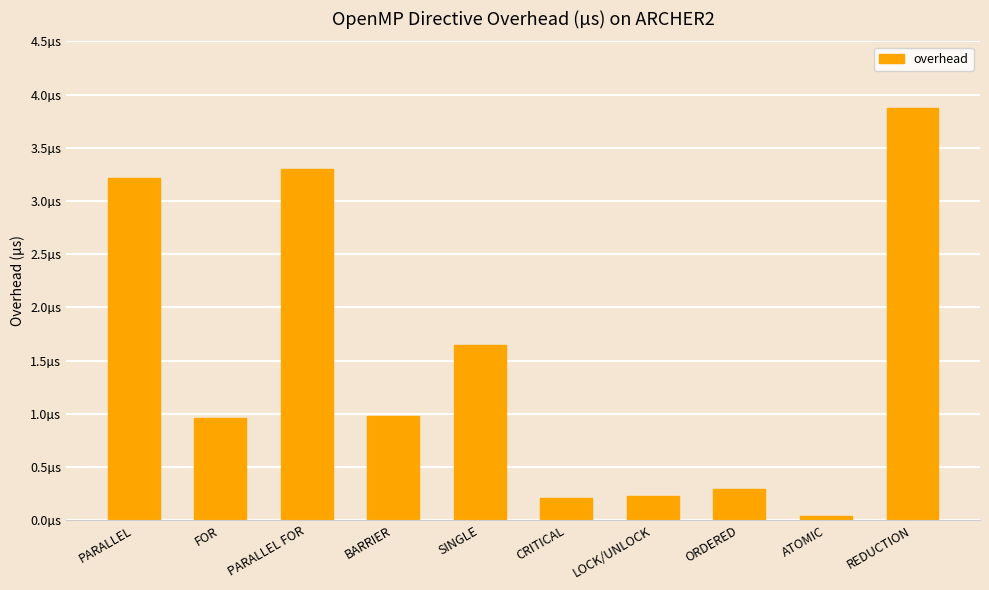

What is the value of the 6th bar from the left?

0.2